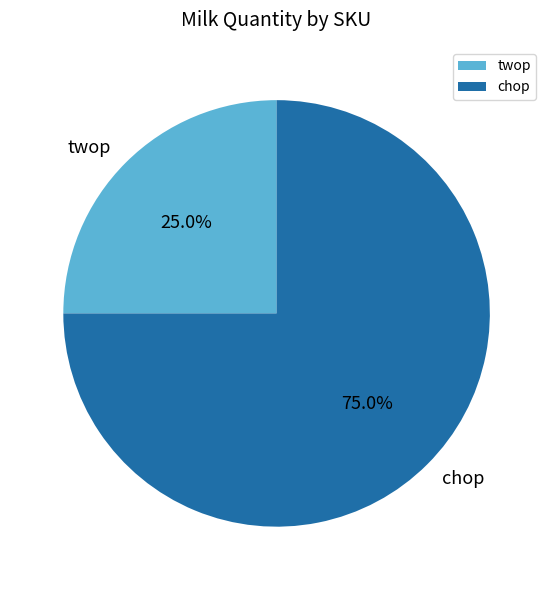

Approximately how many times larger is the value at chop compared to twop?

3.0